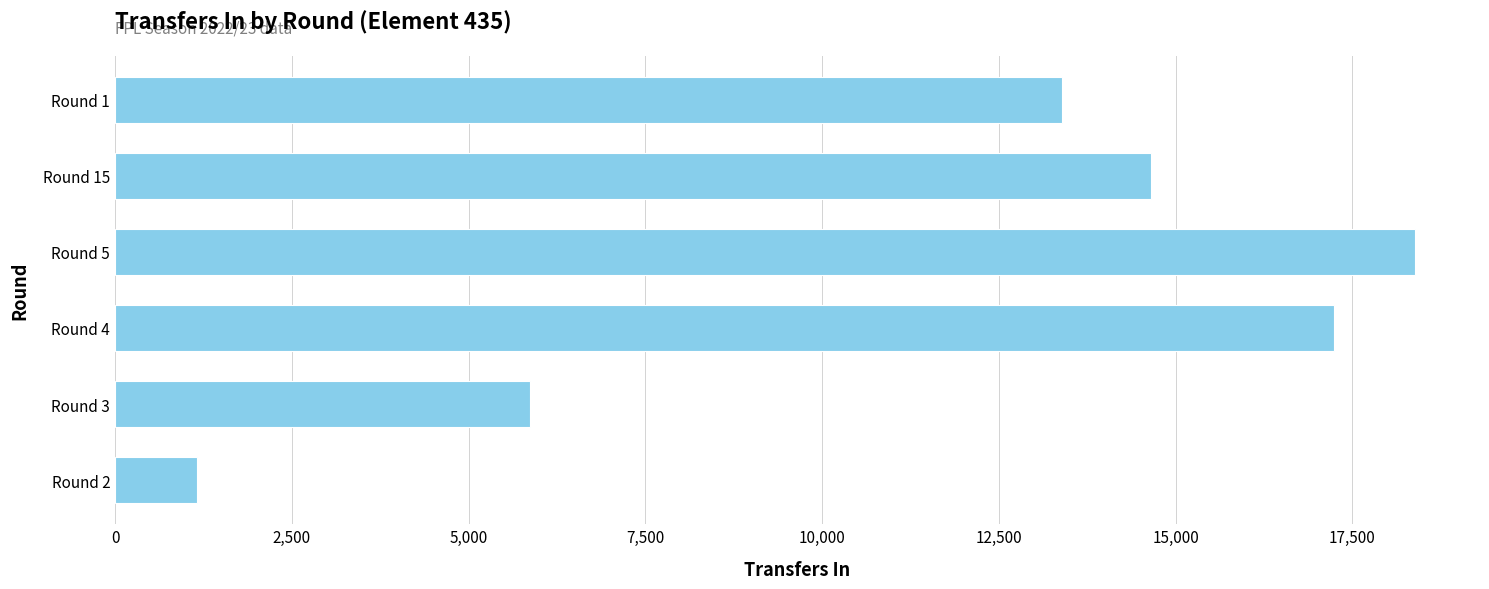

Does the chart contain any negative values?

No